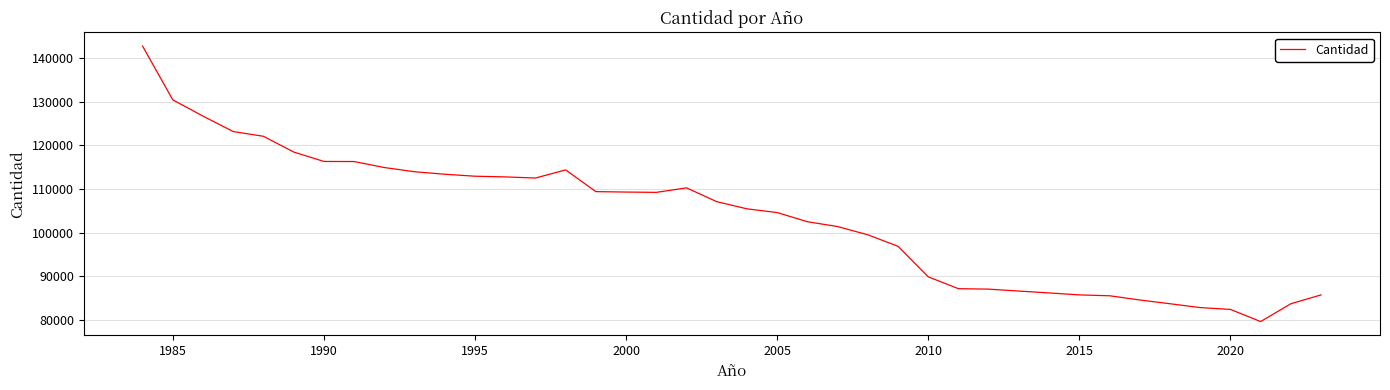

What is the maximum value shown in the chart?

142783